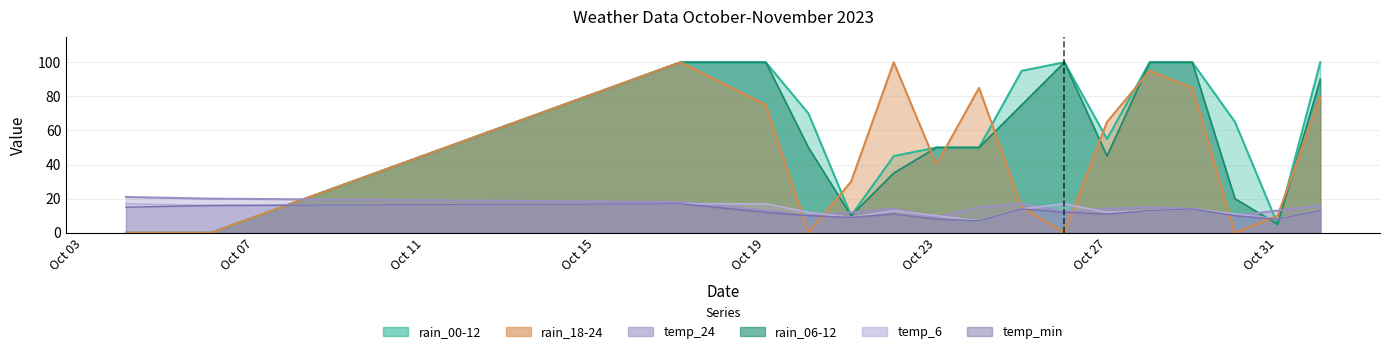

Is it true that temp_24 equals 4 at Oct 23?

False